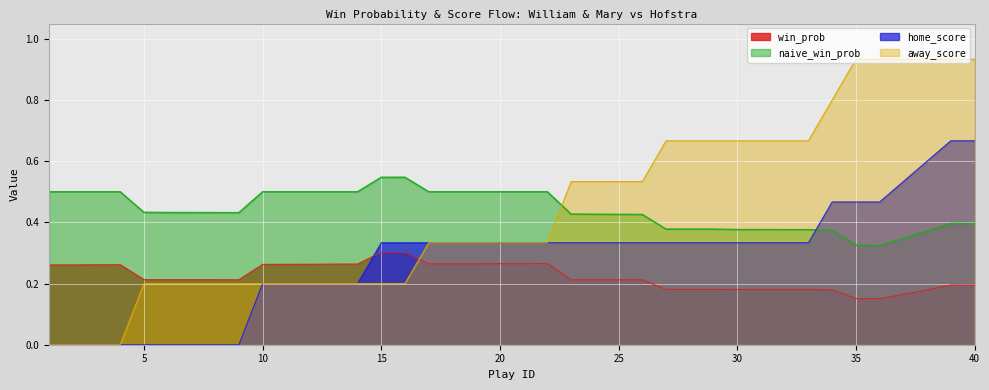

What is the difference between the highest and lowest values at 8?

0.4